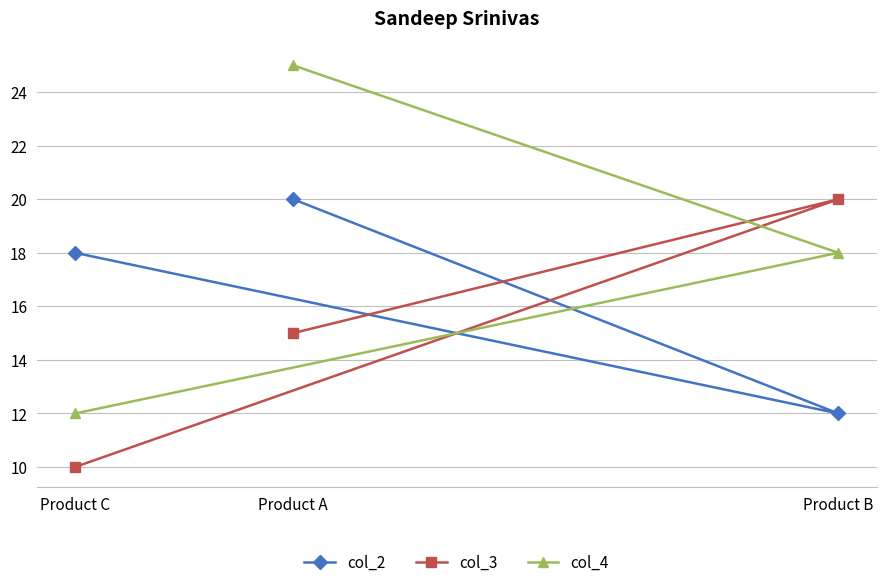

At Product B, list the series in order from smallest to largest.

col_2, col_4, col_3